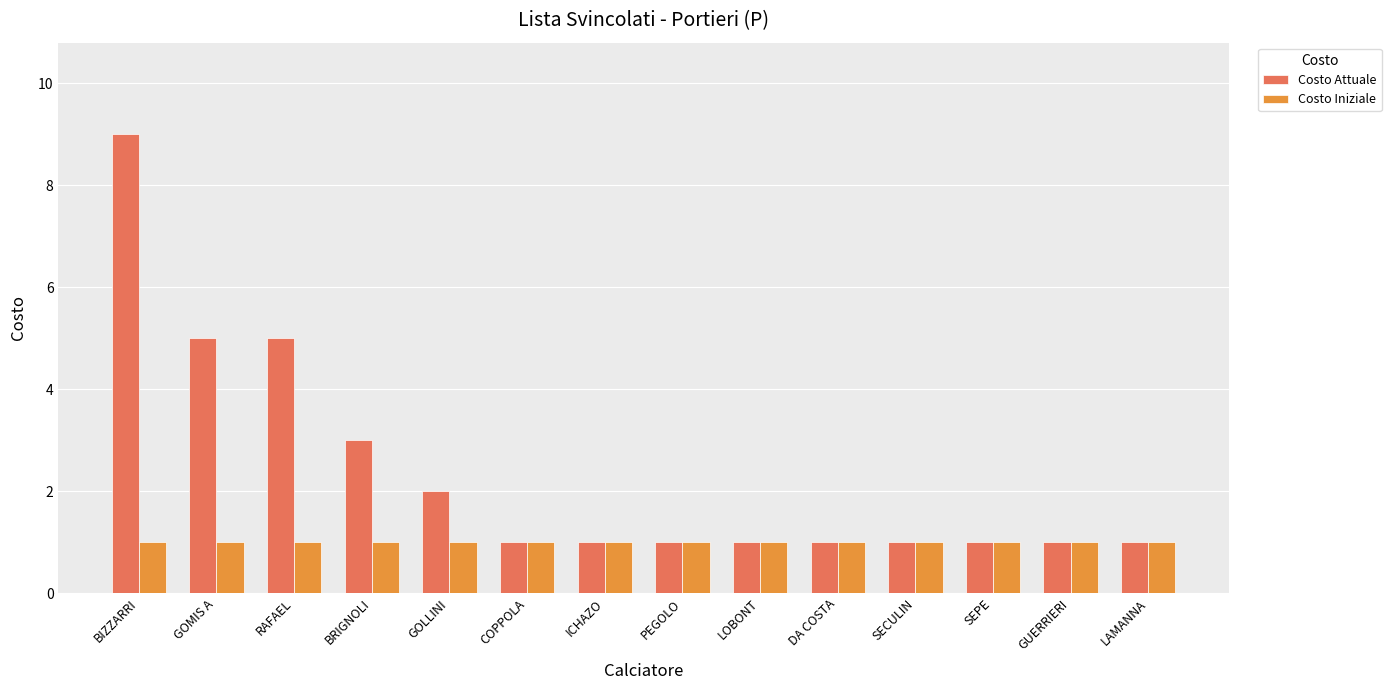

What is the label of the 1st bar from the left?

BIZZARRI